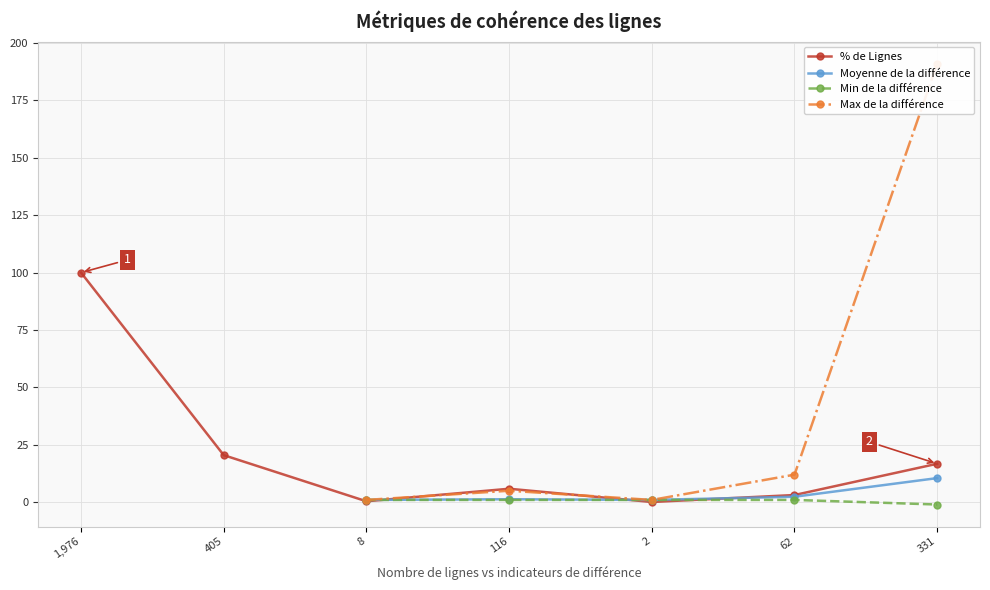

At which category does Moyenne de la différence reach its first local valley?

2